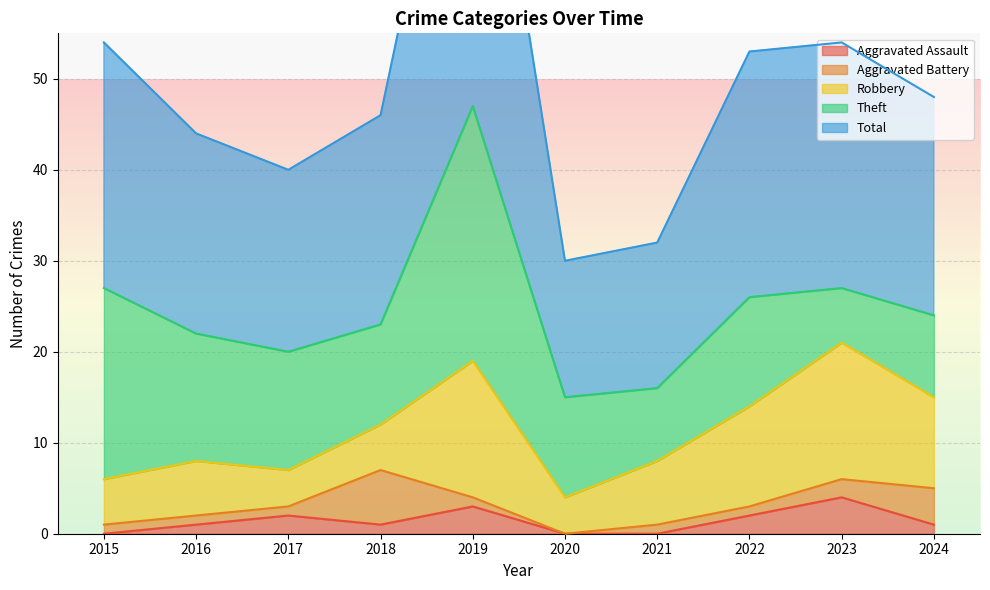

Where is the first local minimum for Total?

2017